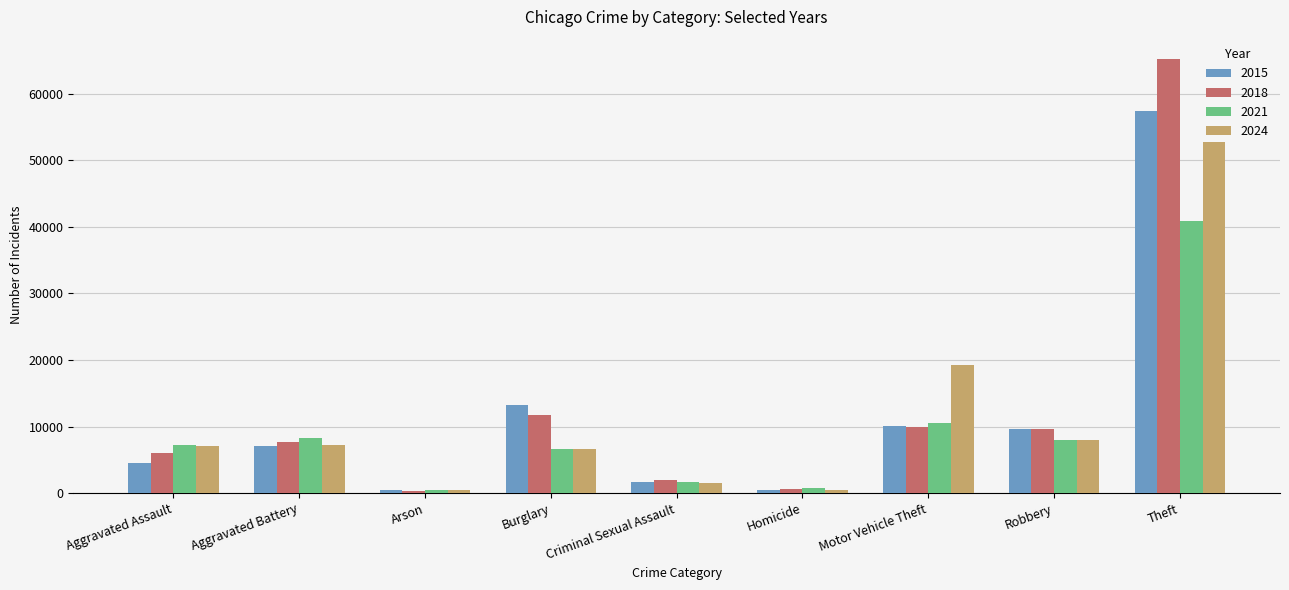

What is the value of the 2021 bar at the 6th from the left?

804